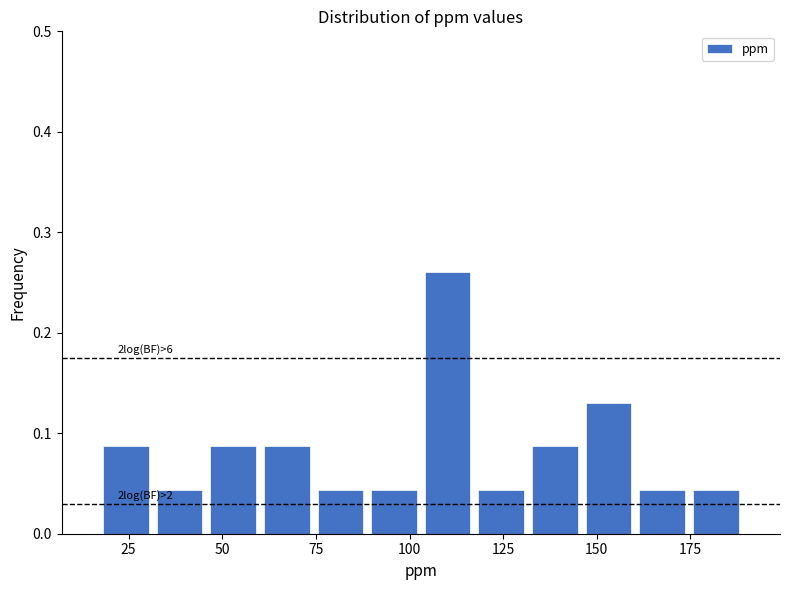

Read against the x-axis, roughly where is the centre of the tallest bar?

110